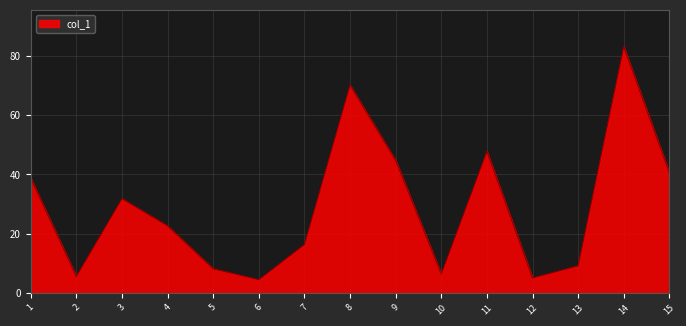

What is the minimum value shown in the chart?

4.4